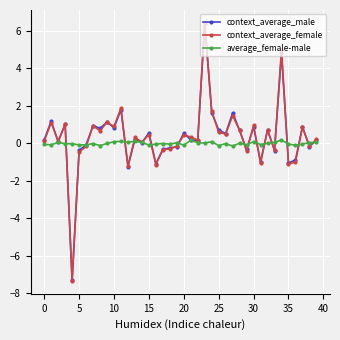

What is the greatest value displayed?

6.4